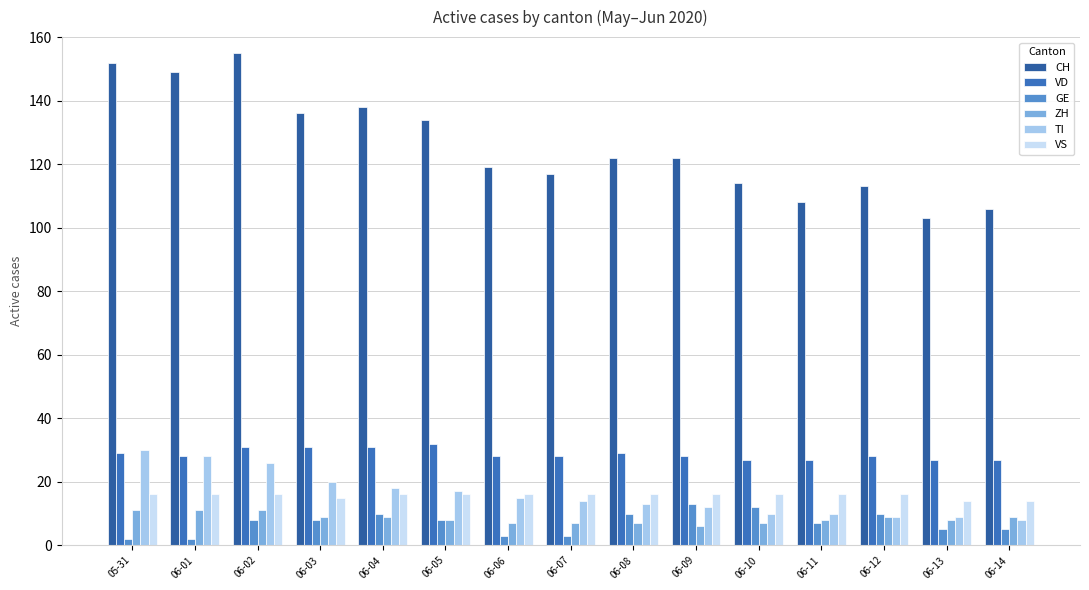

What is the total value across all series at 06-02?

247